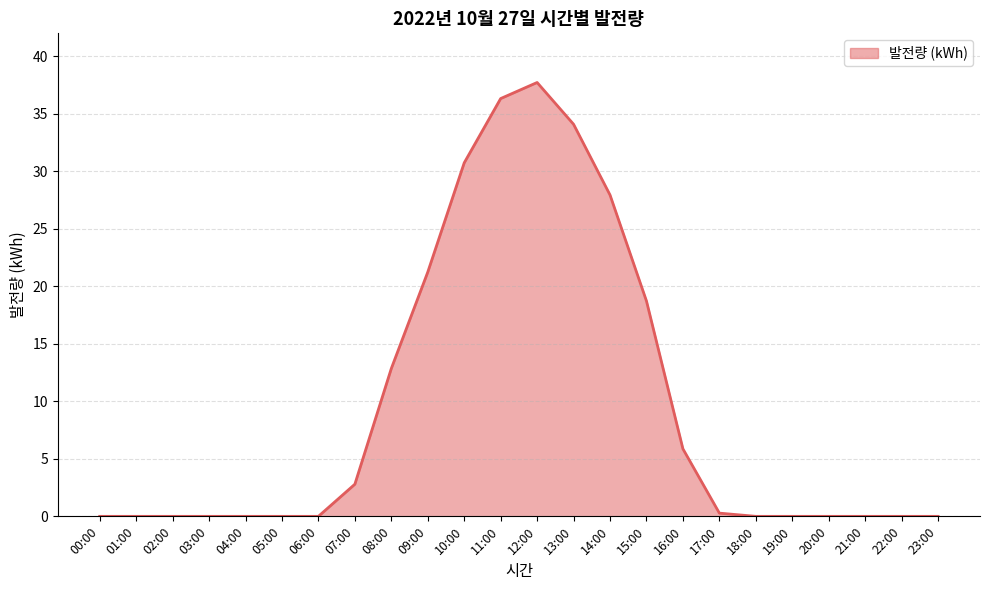

What is the sum of all values?

228.6